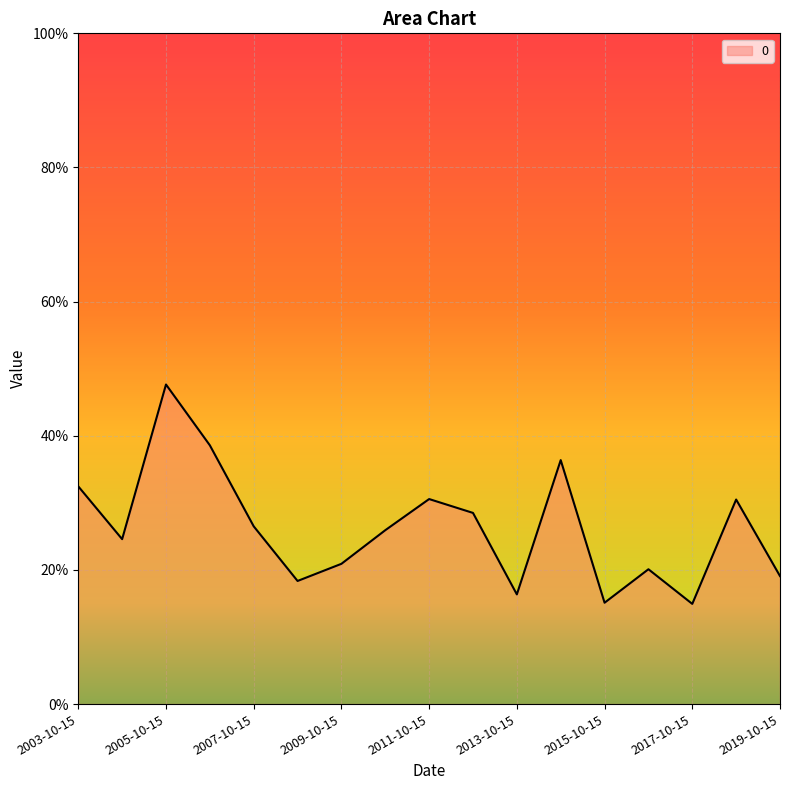

True or false: there are more than 0 points higher than both neighbors.

True